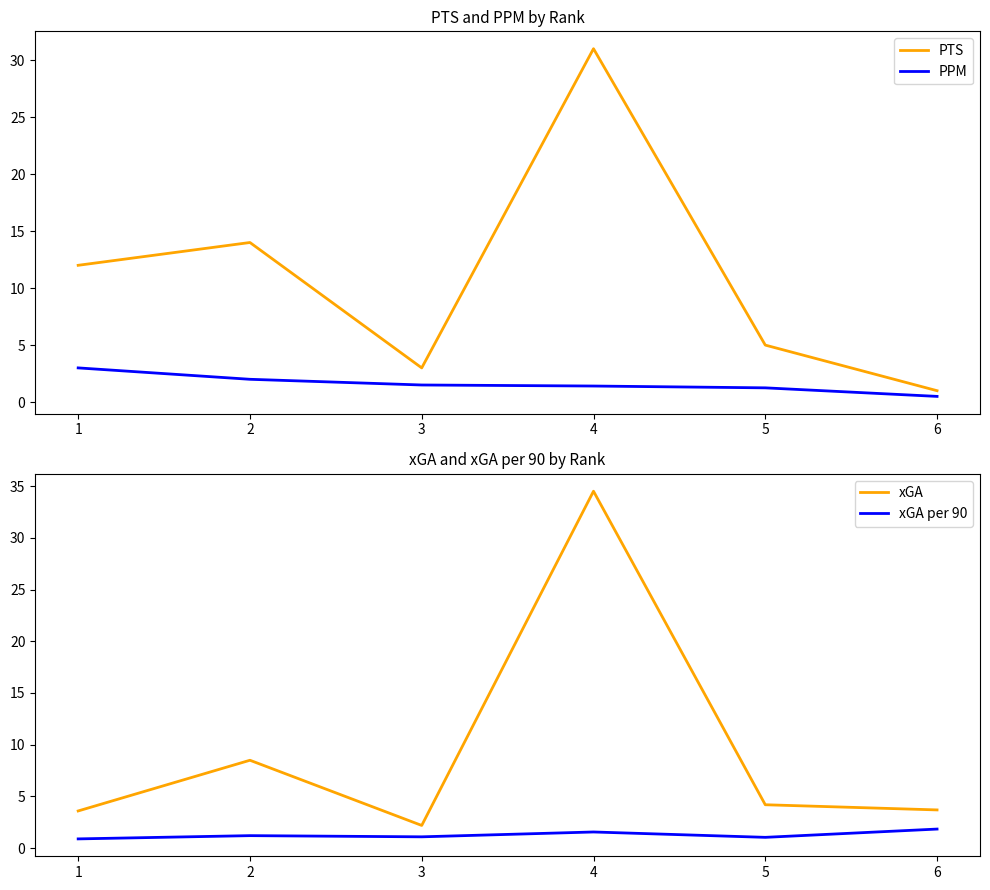

What is the minimum value for xGA?

2.2